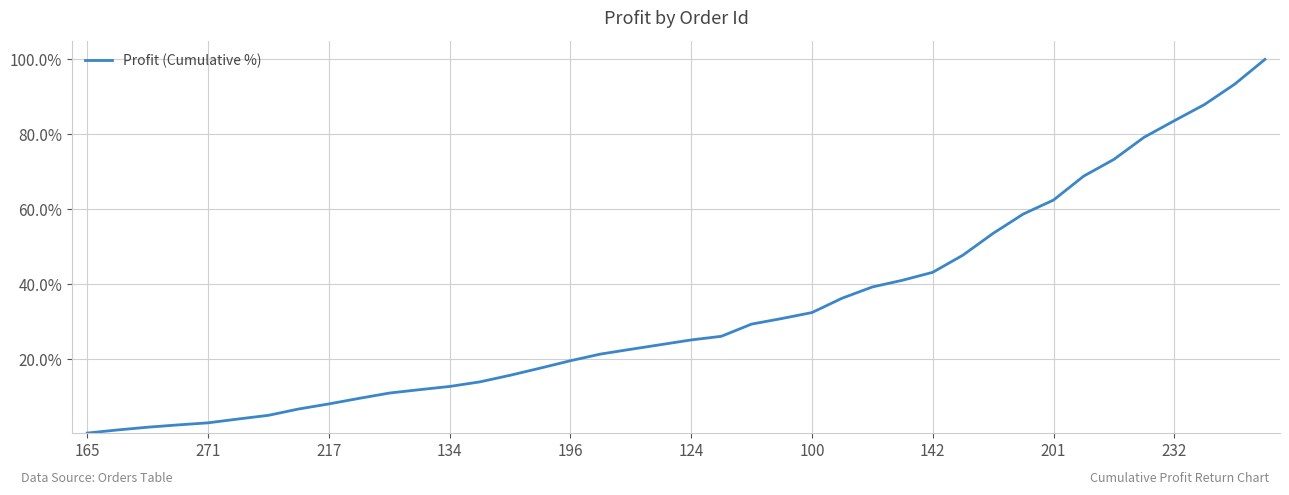

What is the difference between the maximum and minimum values?

99.7